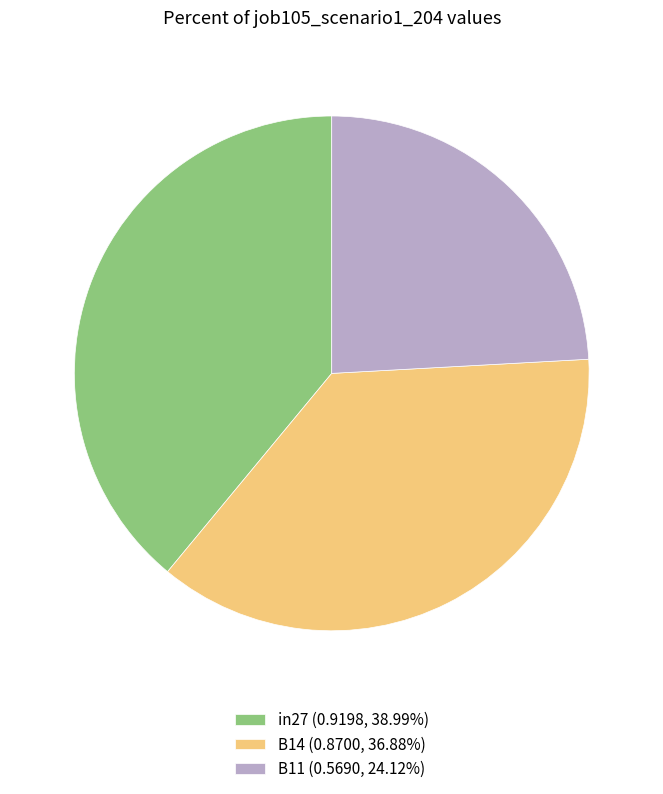

Combined, do in27 and B11 account for over 50%?

Yes